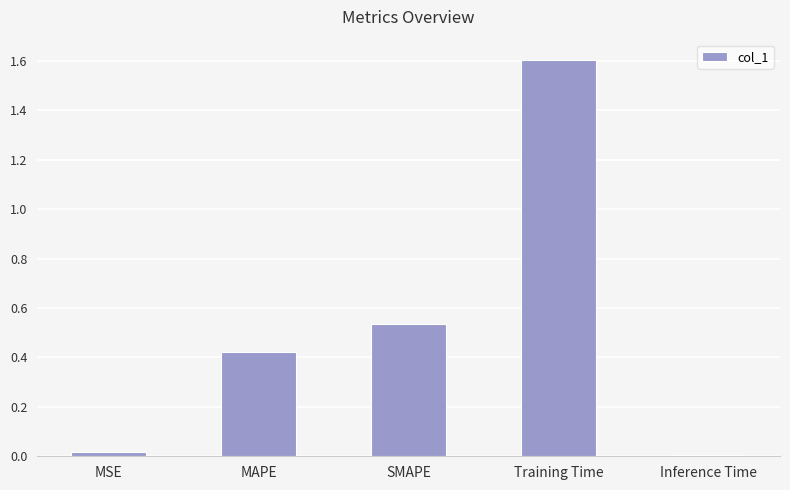

Which label corresponds to the largest value in the chart?

Training Time